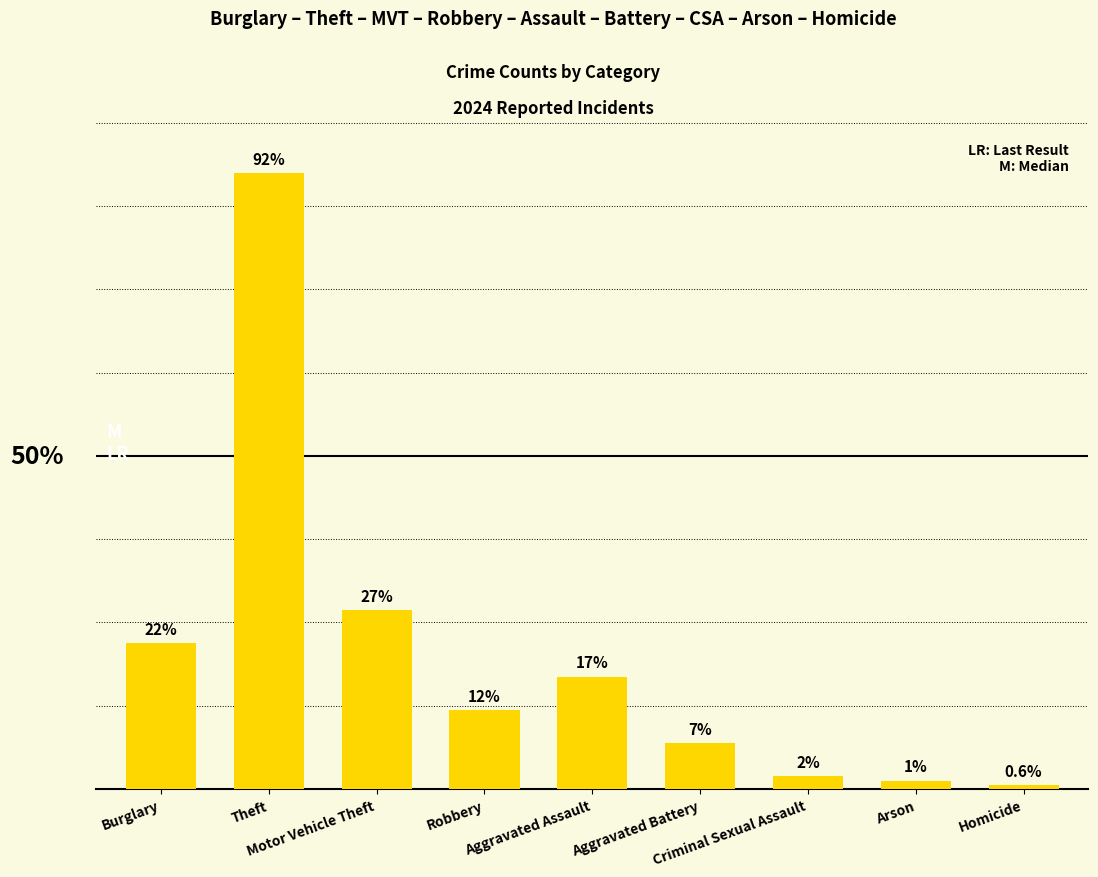

Are the bars horizontal?

No